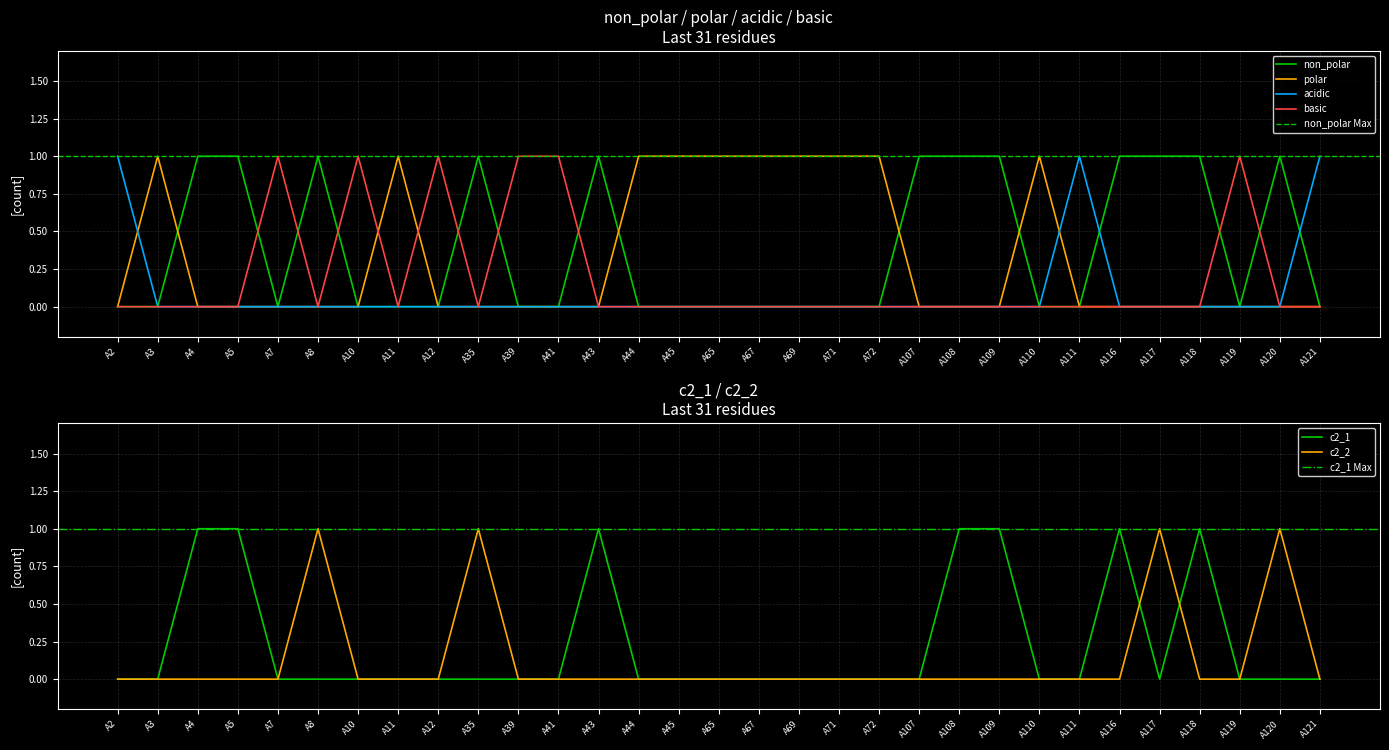

Count the number of categories in the chart.

31